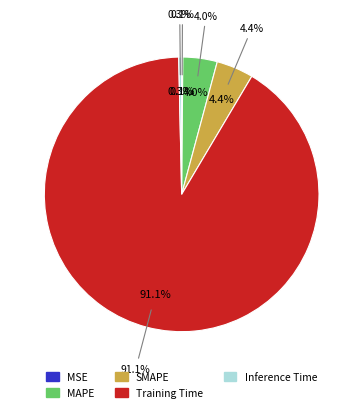

To the nearest percent, what is the difference between the largest and smallest slice percentages?

91%